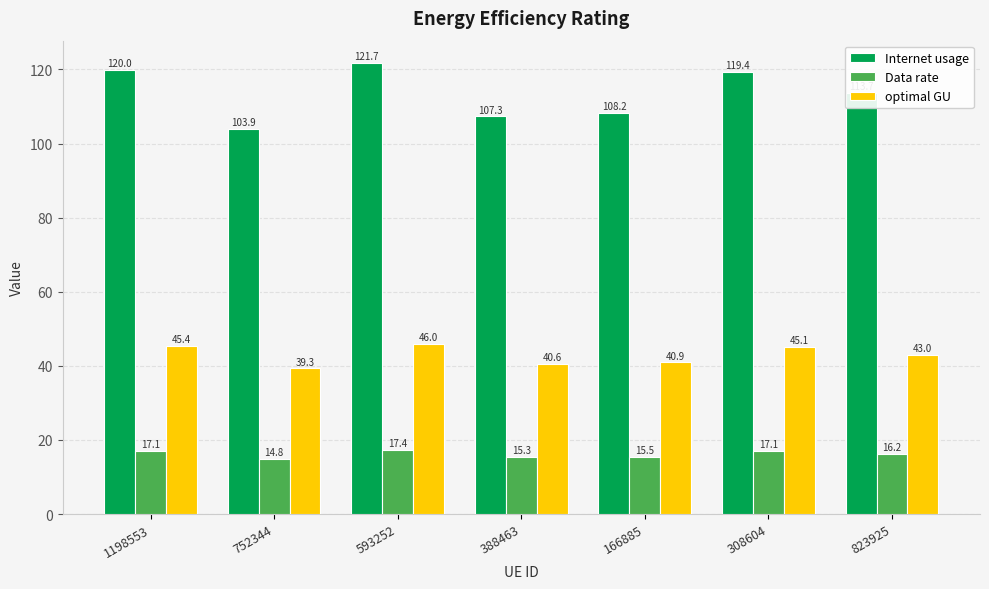

Which category has the highest value in the optimal GU series?

593252